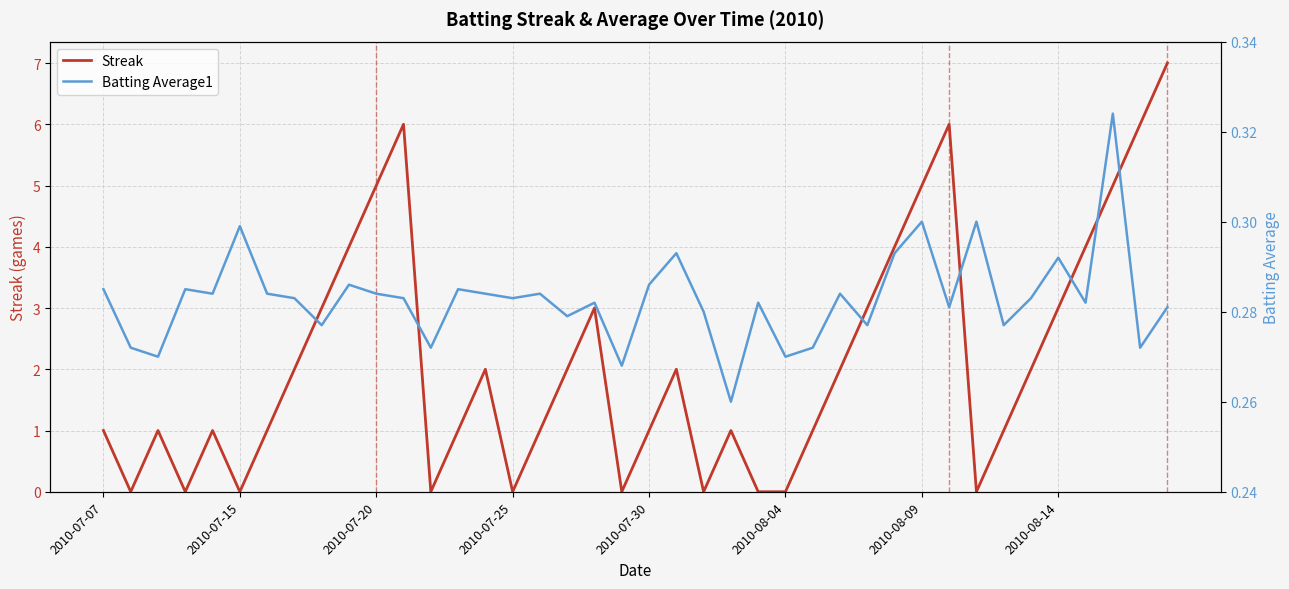

How many distinct data groups are displayed?

2